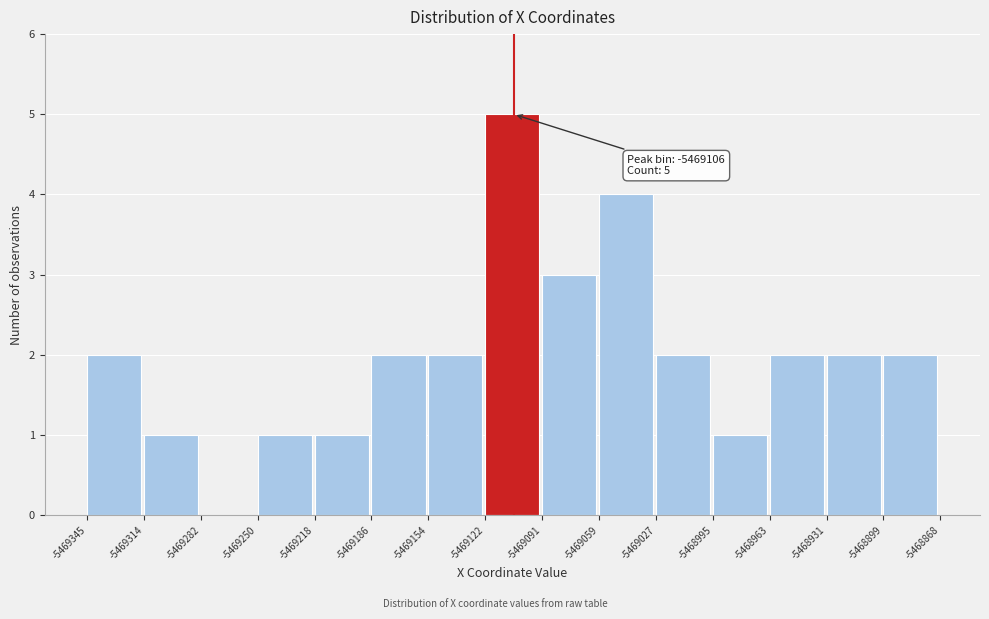

Over which range of the x-axis is the bar tallest?

-5469122 to -5469091